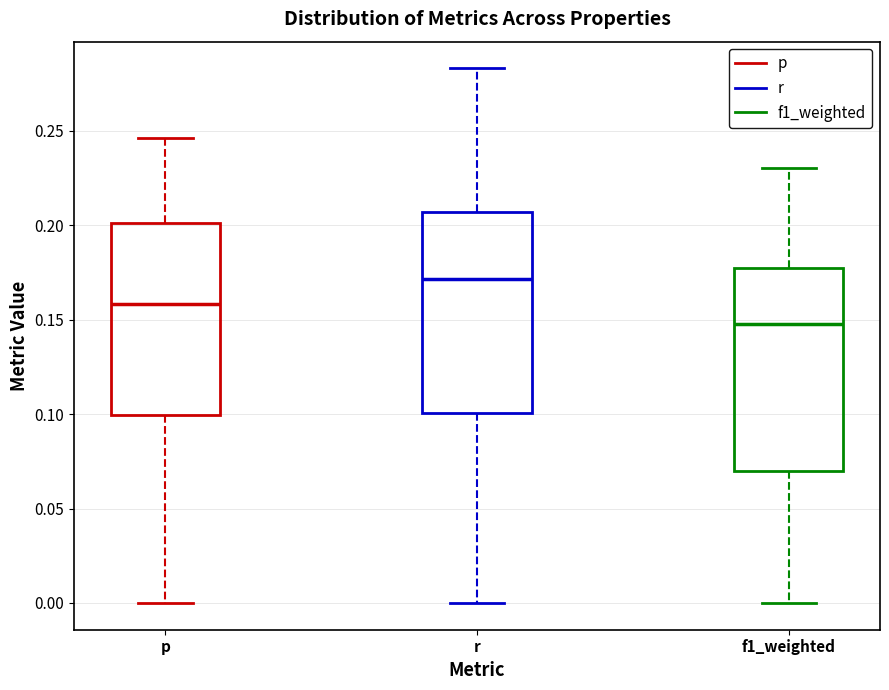

Which box's median line is the highest?

r